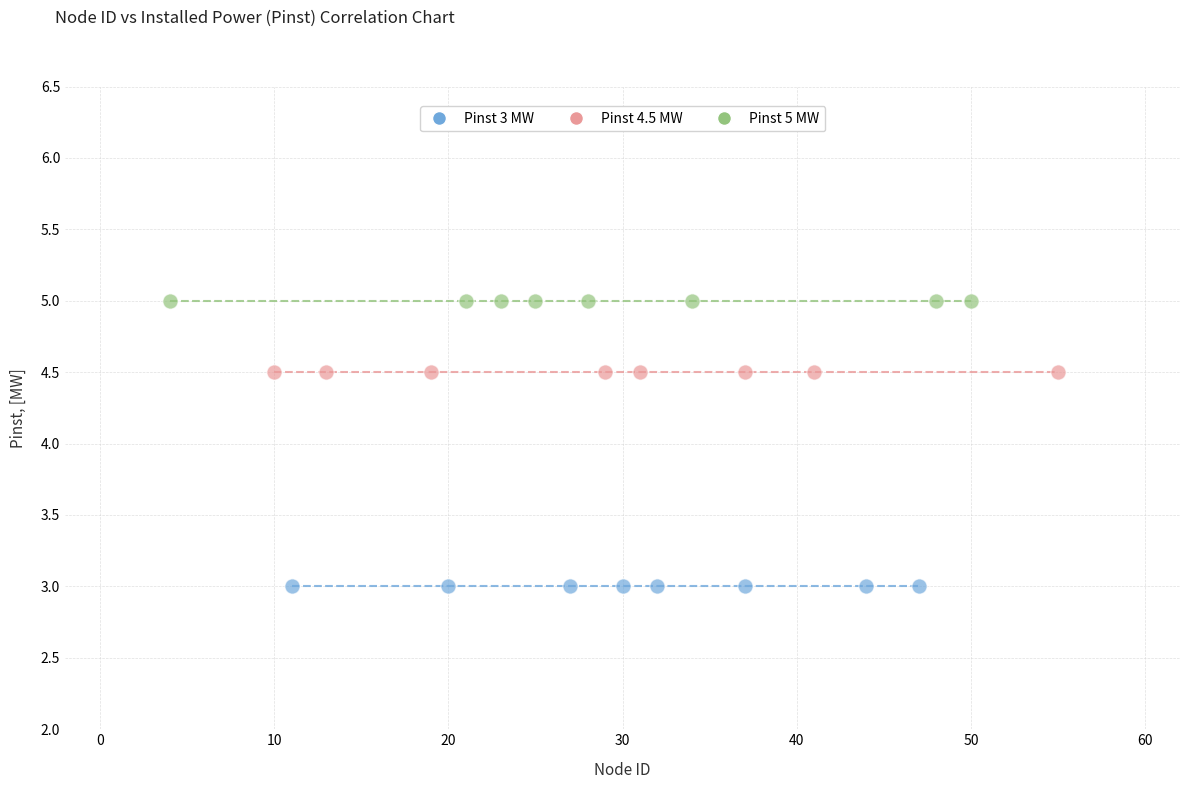

Which series reaches the minimum Y coordinate?

Pinst 3 MW